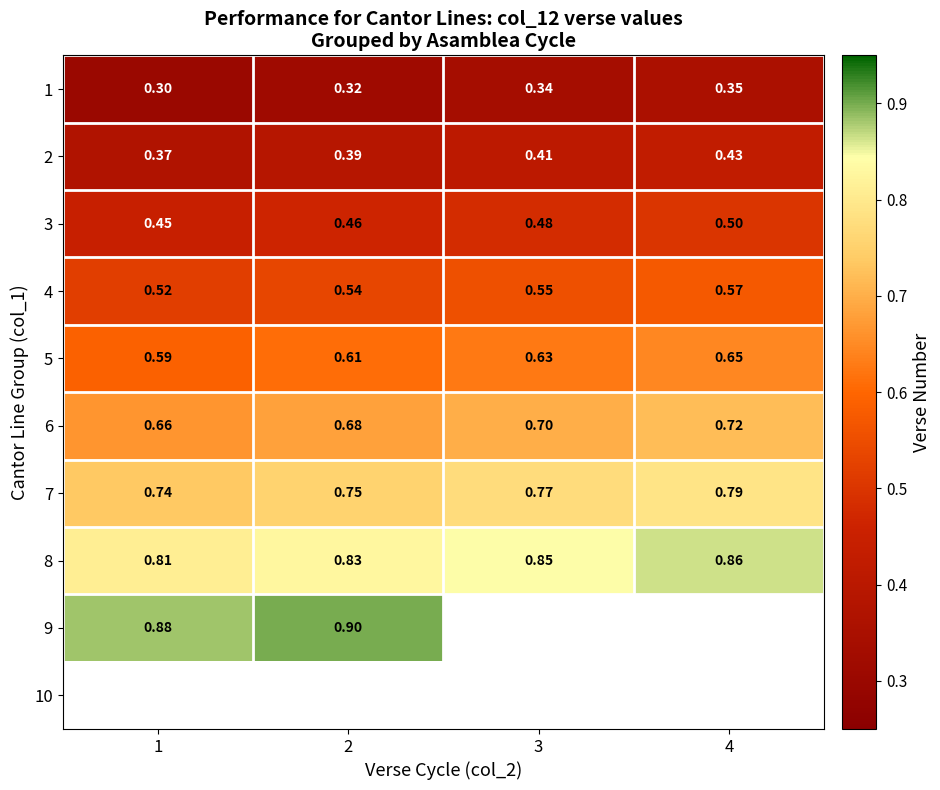

Is it true that 8 equals 0.9 at 4?

True